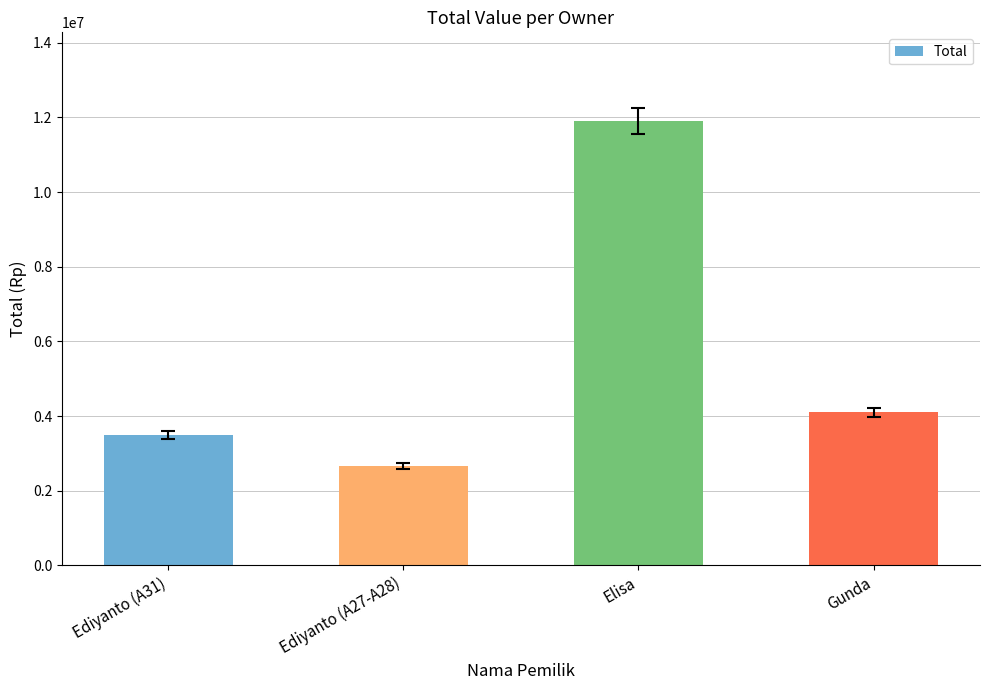

What is the label of the 2nd bar from the left?

Ediyanto (A27-A28)